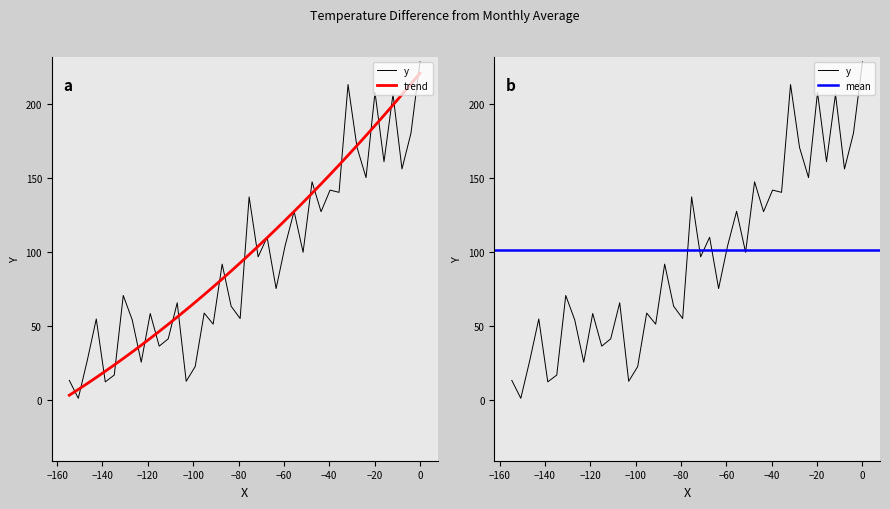

Does the chart have visible grid lines?

No